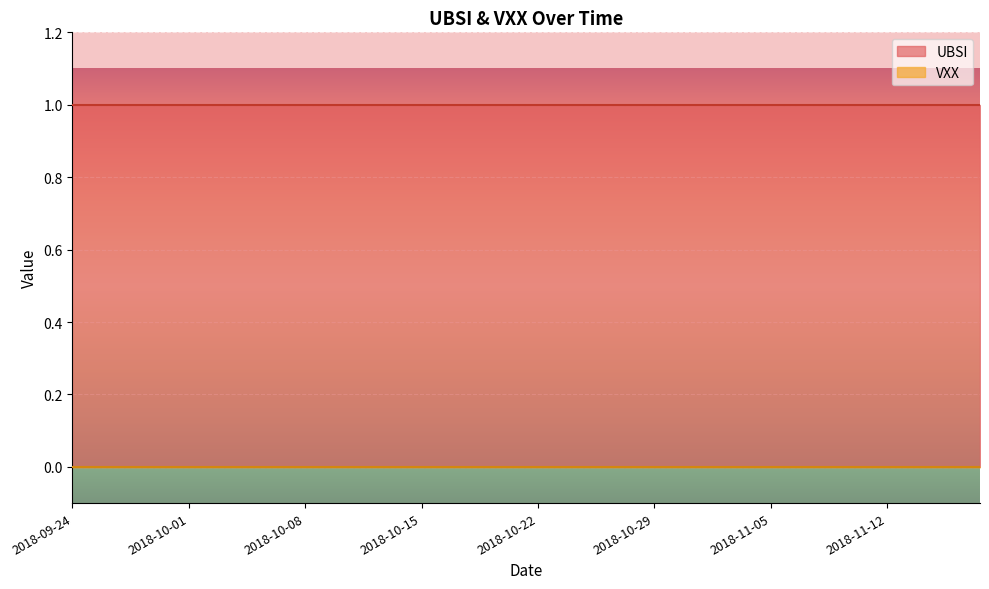

Is the value of VXX at 2018-10-19 greater than the value of UBSI at 2018-11-09?

No